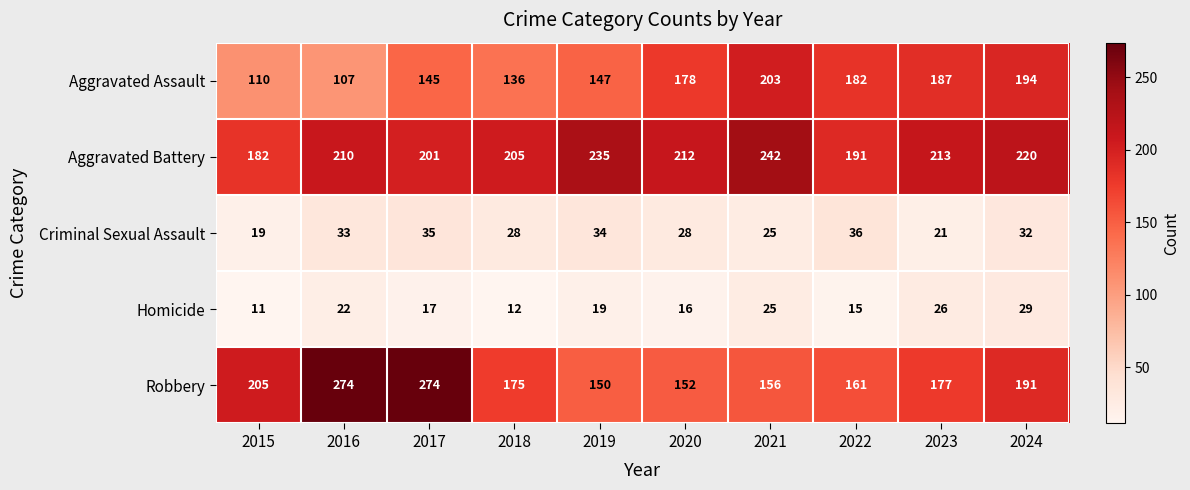

The value of Homicide at 2021 is 15. True or false?

False